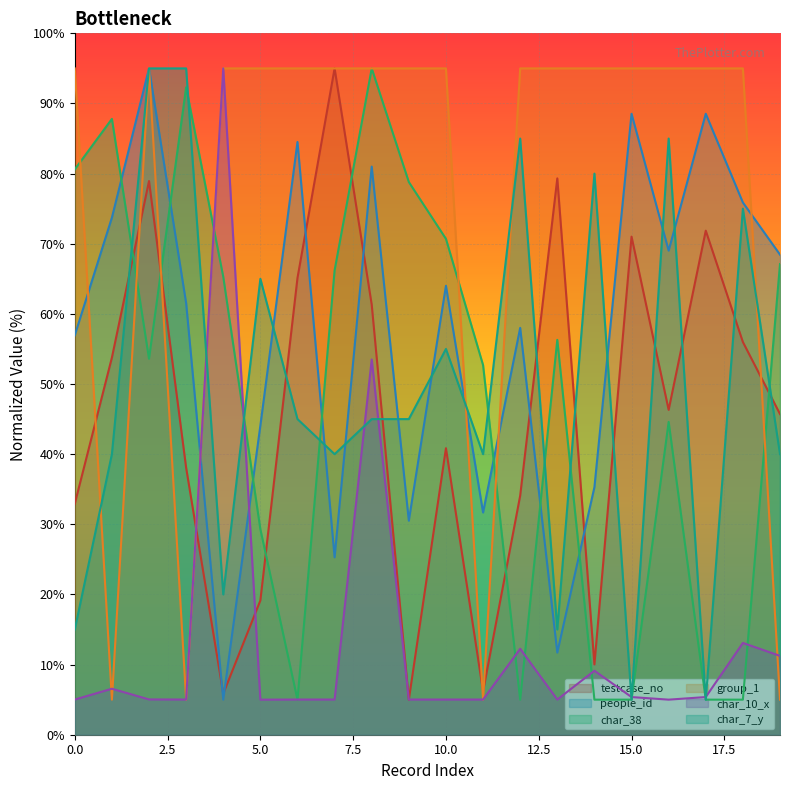

Between which two adjacent categories do char_7_y and people_id first intersect?

5 and 6